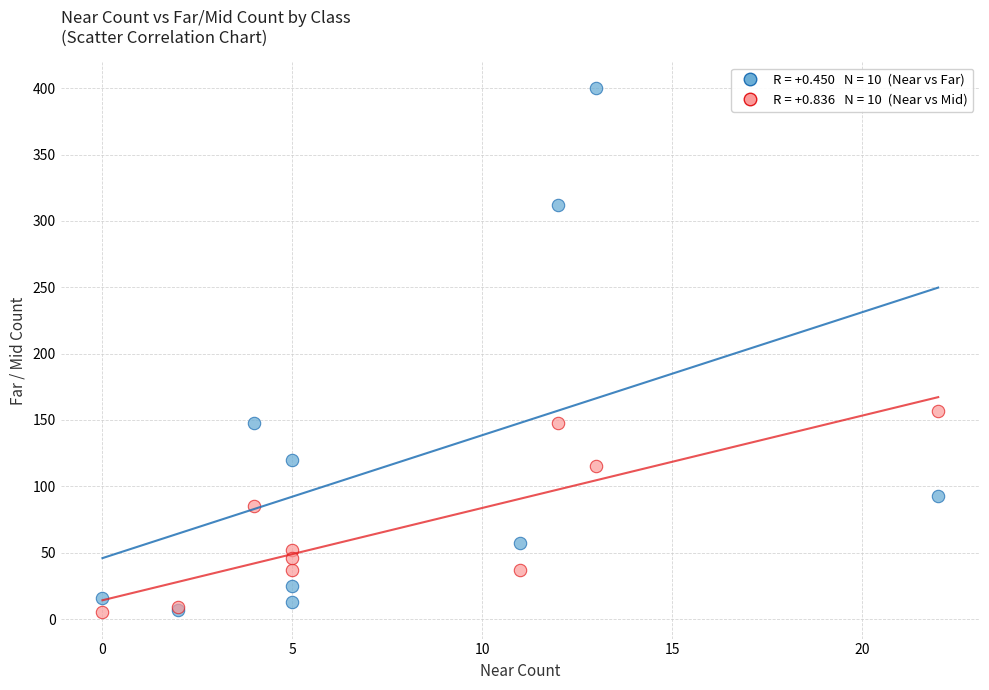

Across all series, what Y value is closest to 202?

157